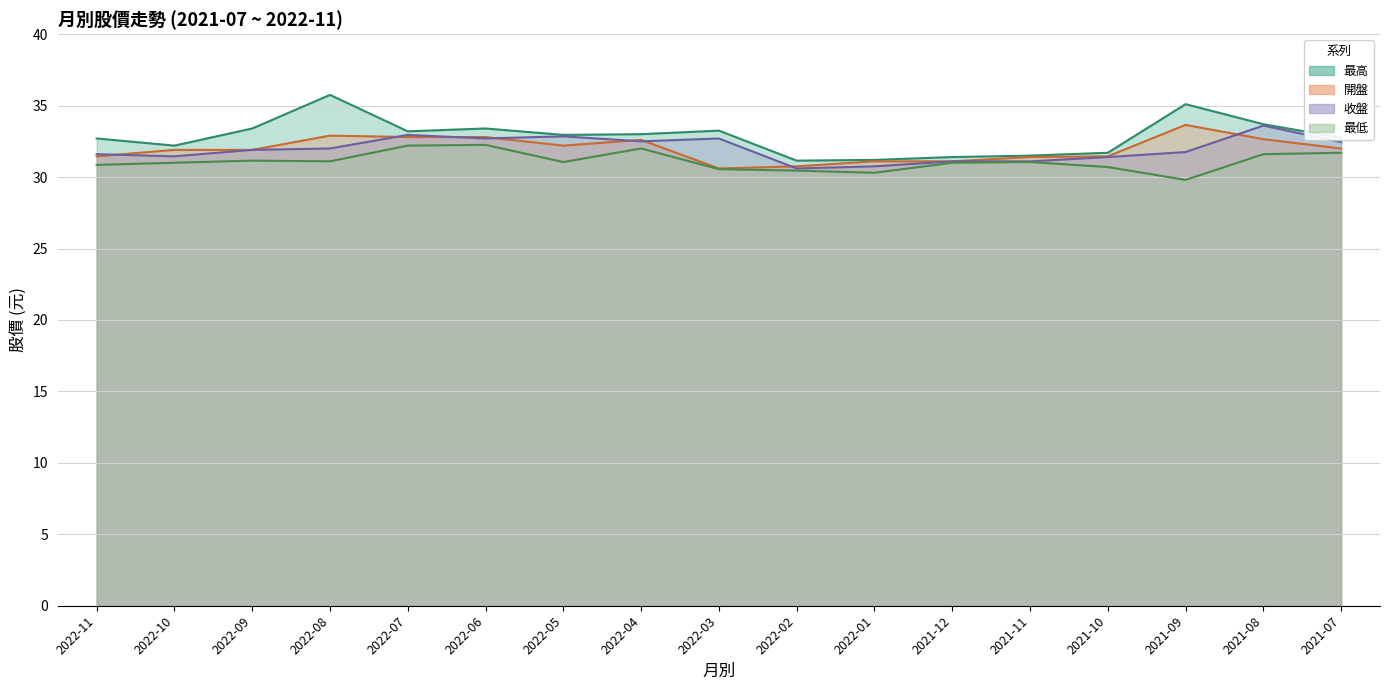

Where is the first local minimum for 開盤?

2022-05